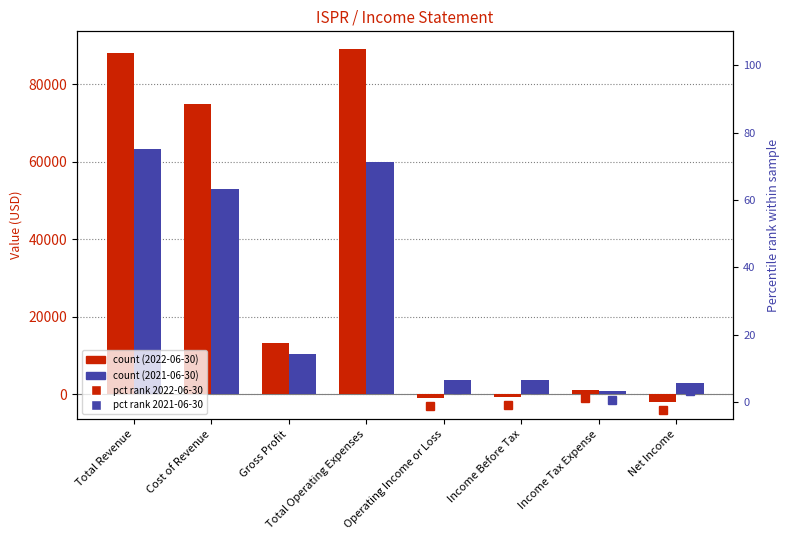

At which category is the sum across all series the highest?

Total Revenue